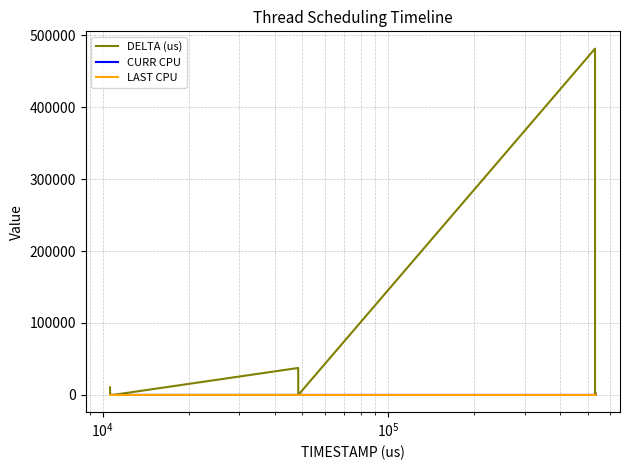

Which series has the widest spread of values?

DELTA (us)